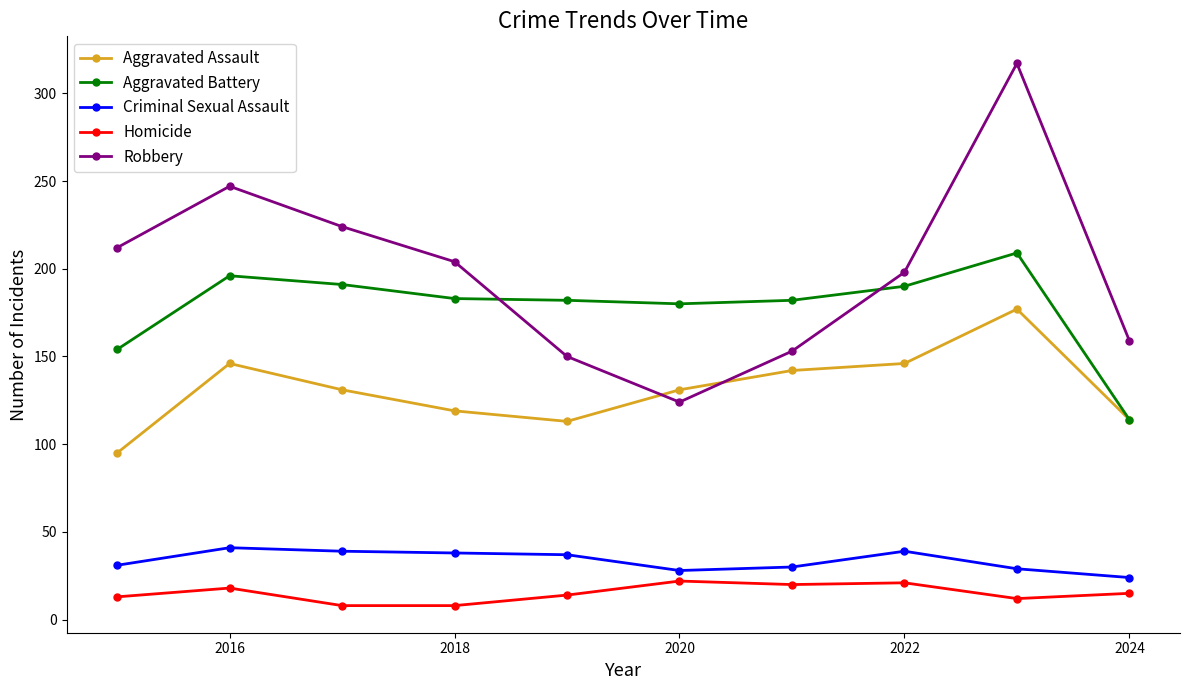

How many lines are shown in the chart?

5